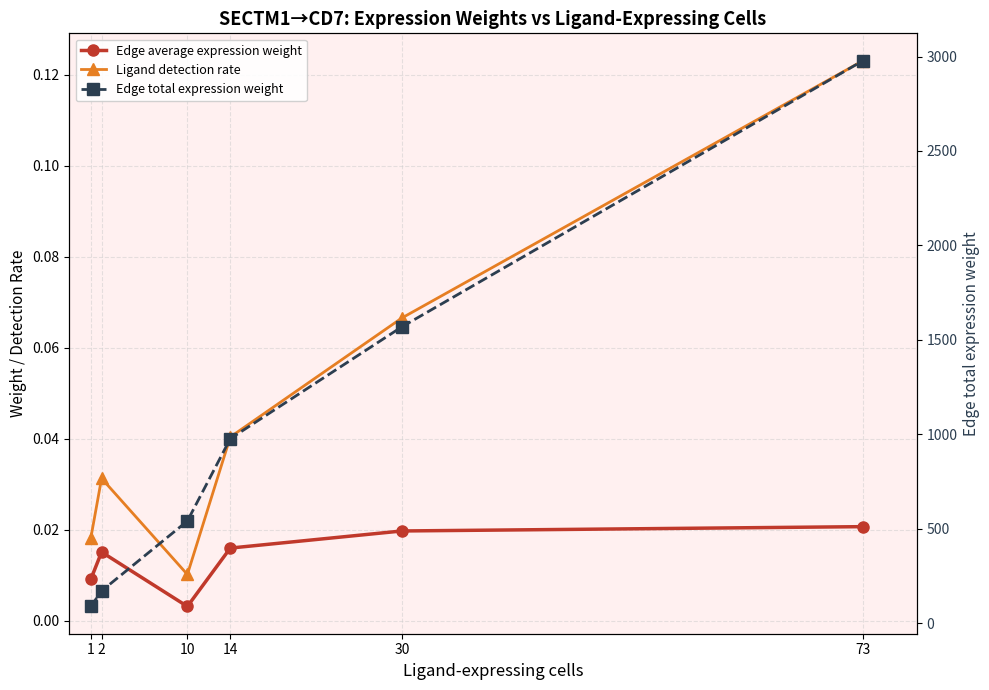

True or false: Edge total expression weight and Ligand detection rate intersect in this chart.

False